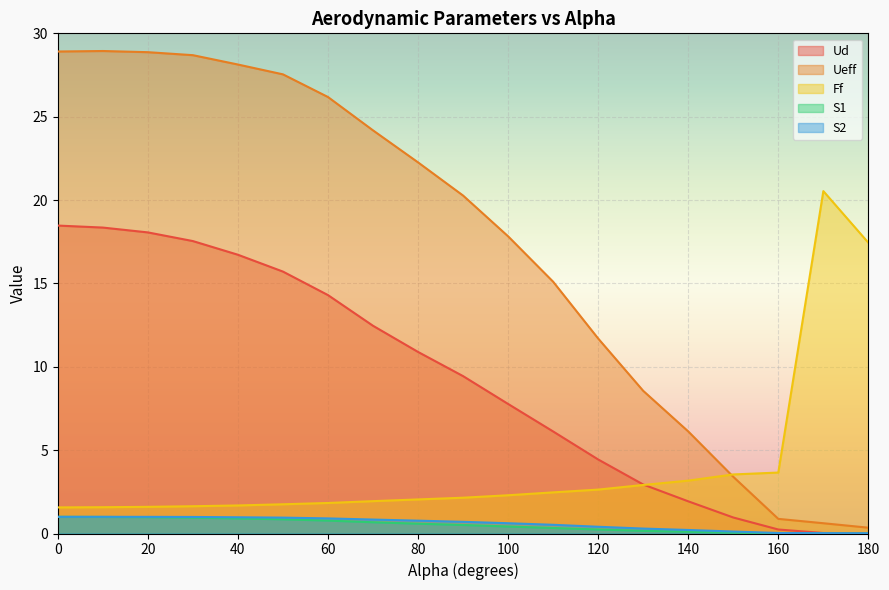

True or false: S1 and S2 intersect in this chart.

False